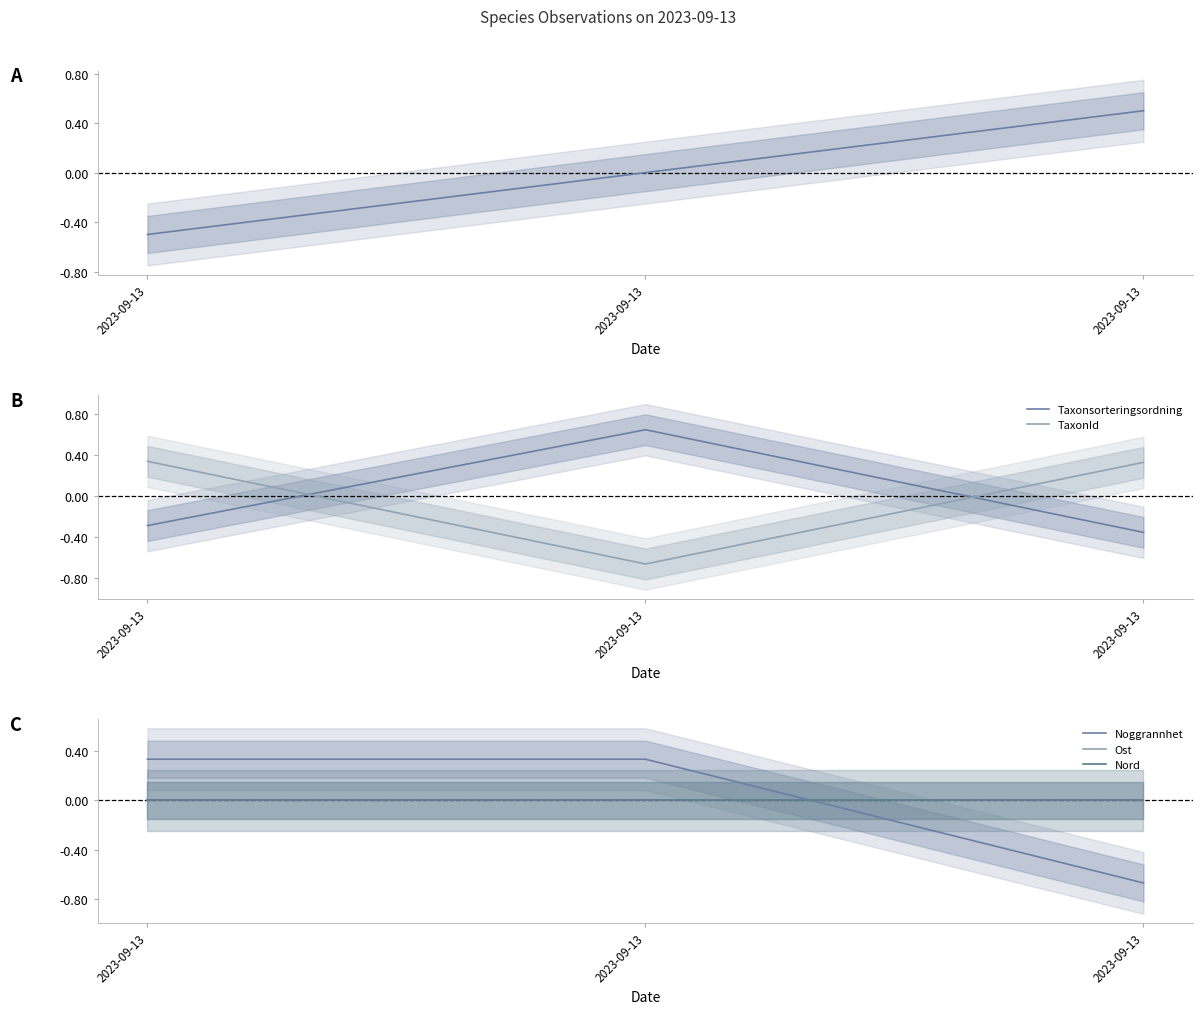

Which category has the highest value in the Id series?

2023-09-13